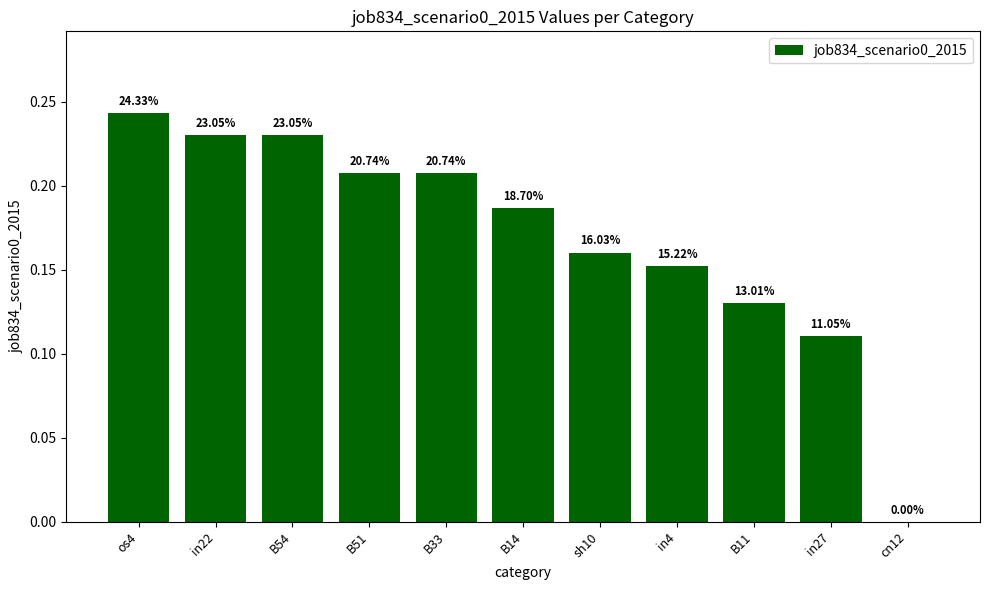

Is it true that the value at B51 is 0.1?

False